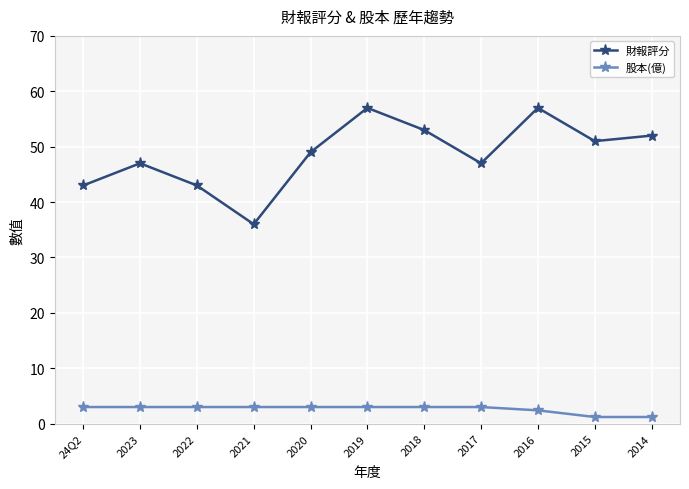

Is the value of 股本(億) at 2014 greater than the value of 財報評分 at 2022?

No